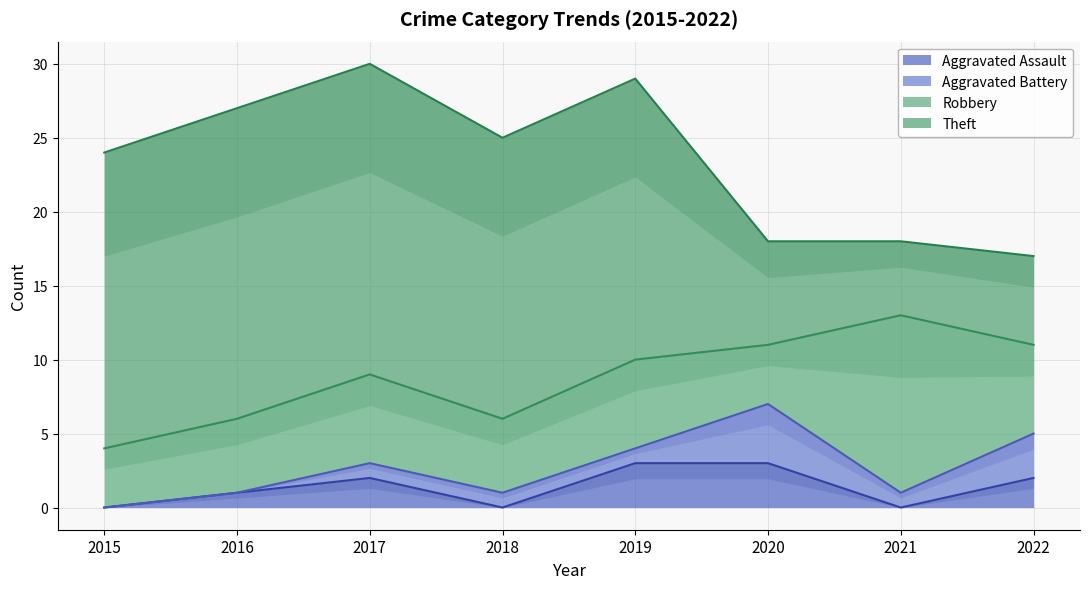

After their last crossing, which series has the higher values: Aggravated Battery or Aggravated Assault?

Aggravated Battery